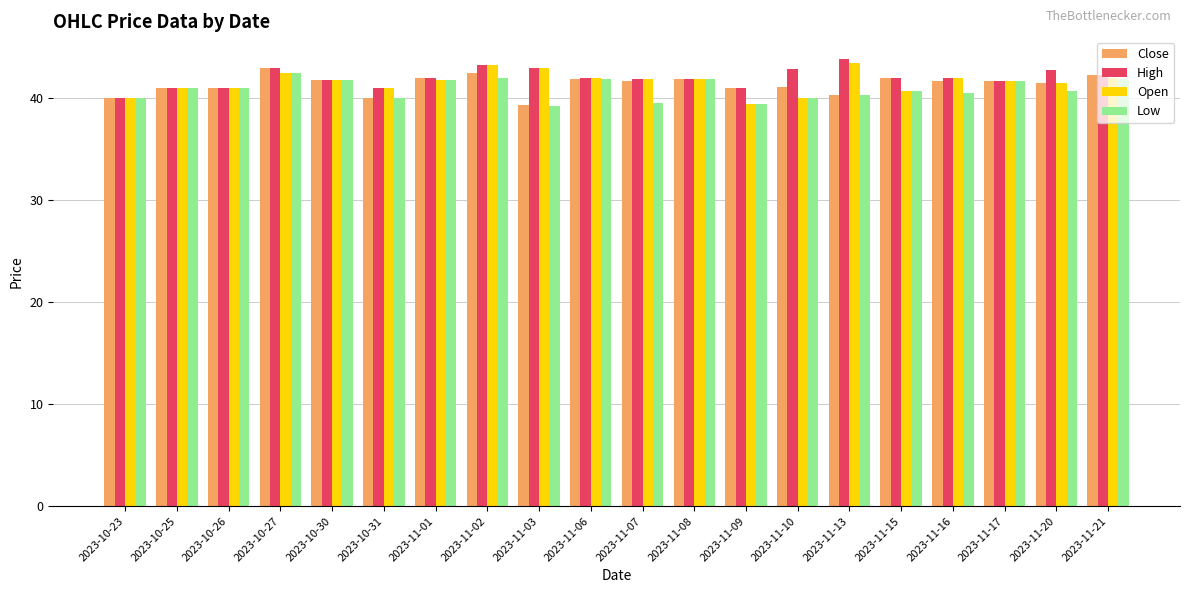

What is the label of the 10th bar from the left?

2023-11-06